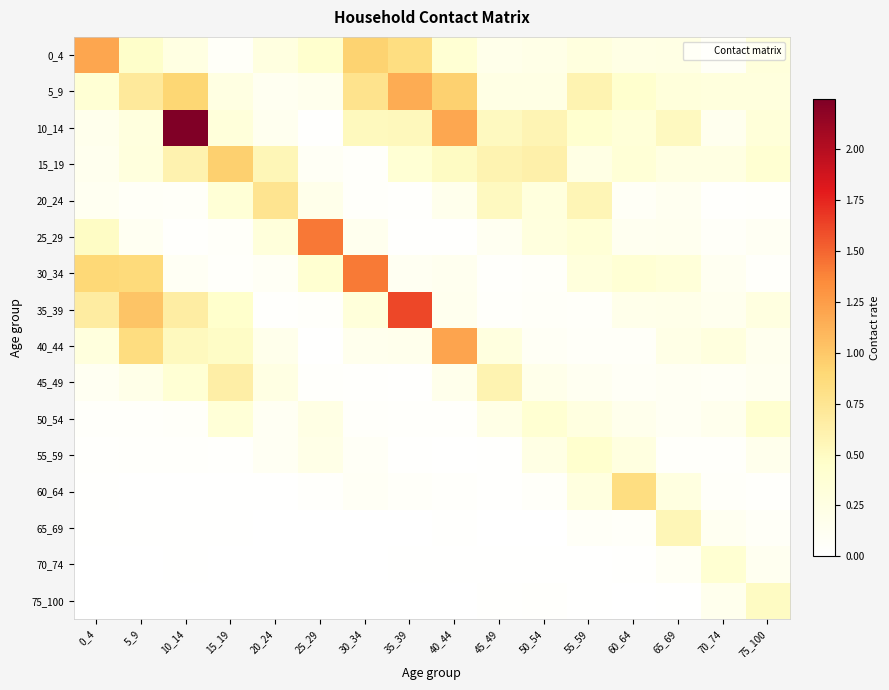

What is the difference between the highest and lowest values at 70_74?

0.4